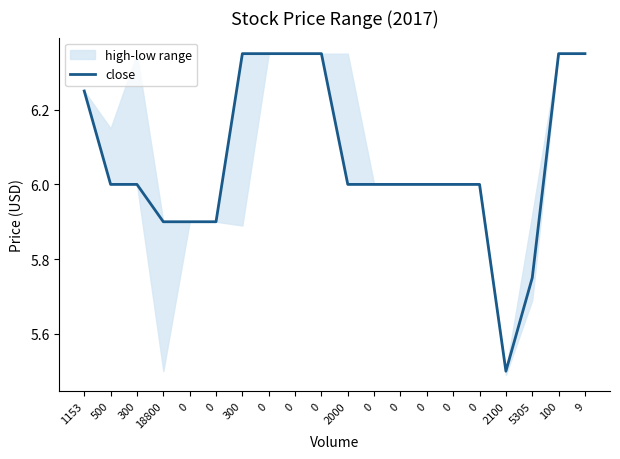

What is the maximum value shown in the chart?

6.3